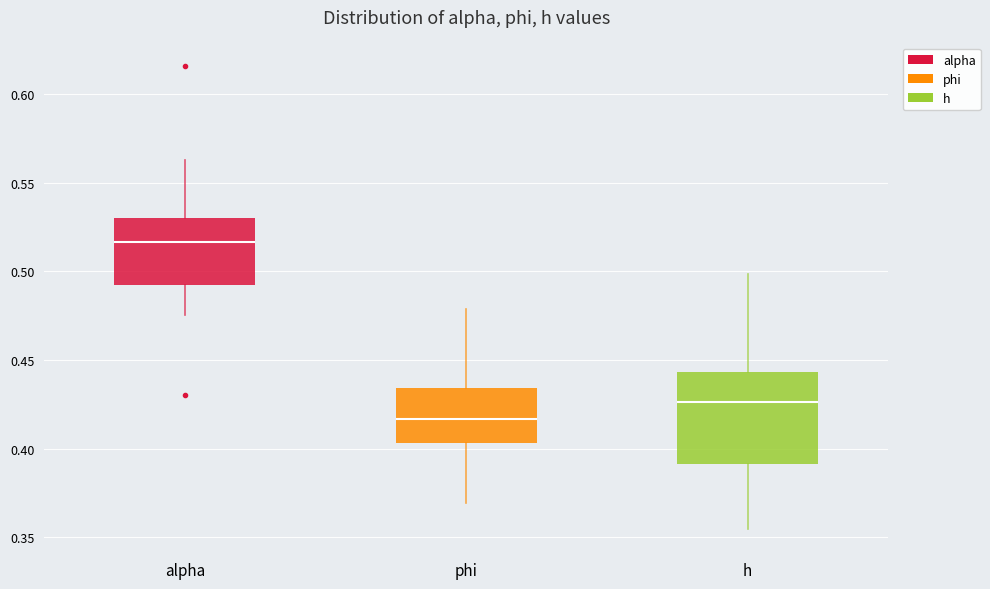

Reading left to right, transcribe this box plot: for each box, give where its median line is, the range the box spans, and where its two whiskers end, as read against the y-axis. The values are not printed on the chart, so give them approximately, as read against the axis.

alpha: median 0.515, box 0.490 to 0.530, whiskers 0.475 to 0.565
phi: median 0.415, box 0.405 to 0.435, whiskers 0.370 to 0.480
h: median 0.425, box 0.390 to 0.445, whiskers 0.355 to 0.500